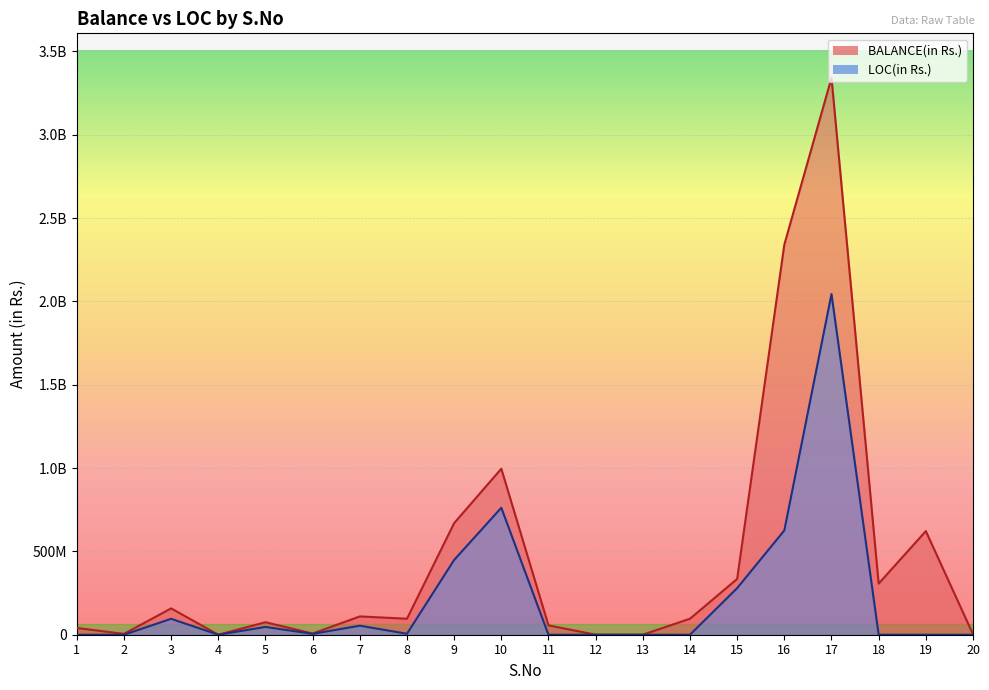

Which has a higher value, 4 or 1?

1